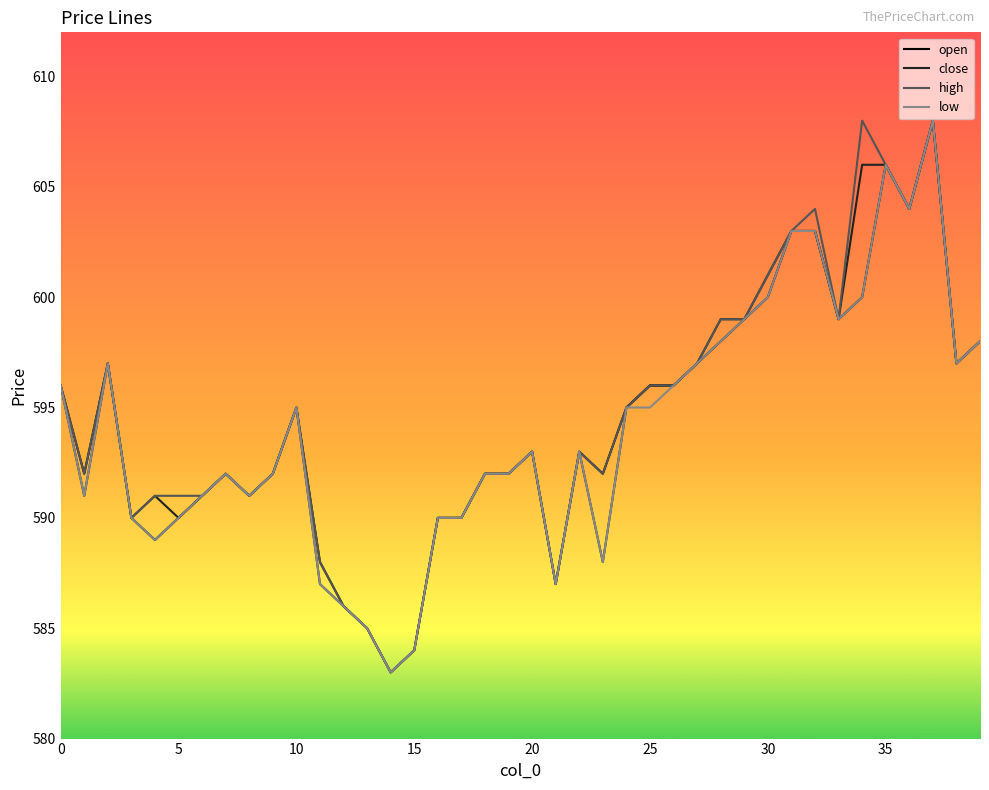

What is the highest value of the close series?

608